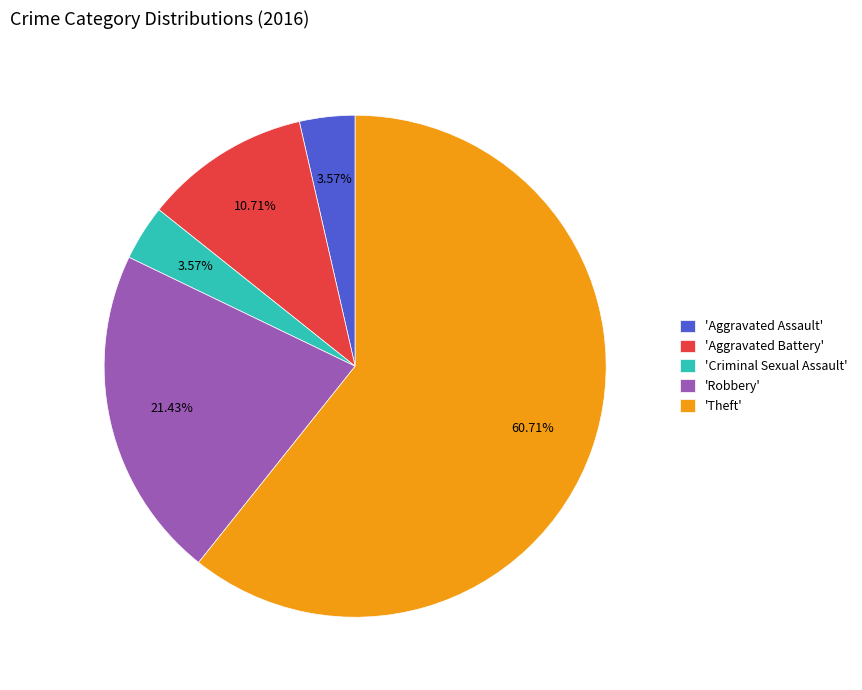

Which category accounts for the majority?

'Theft'